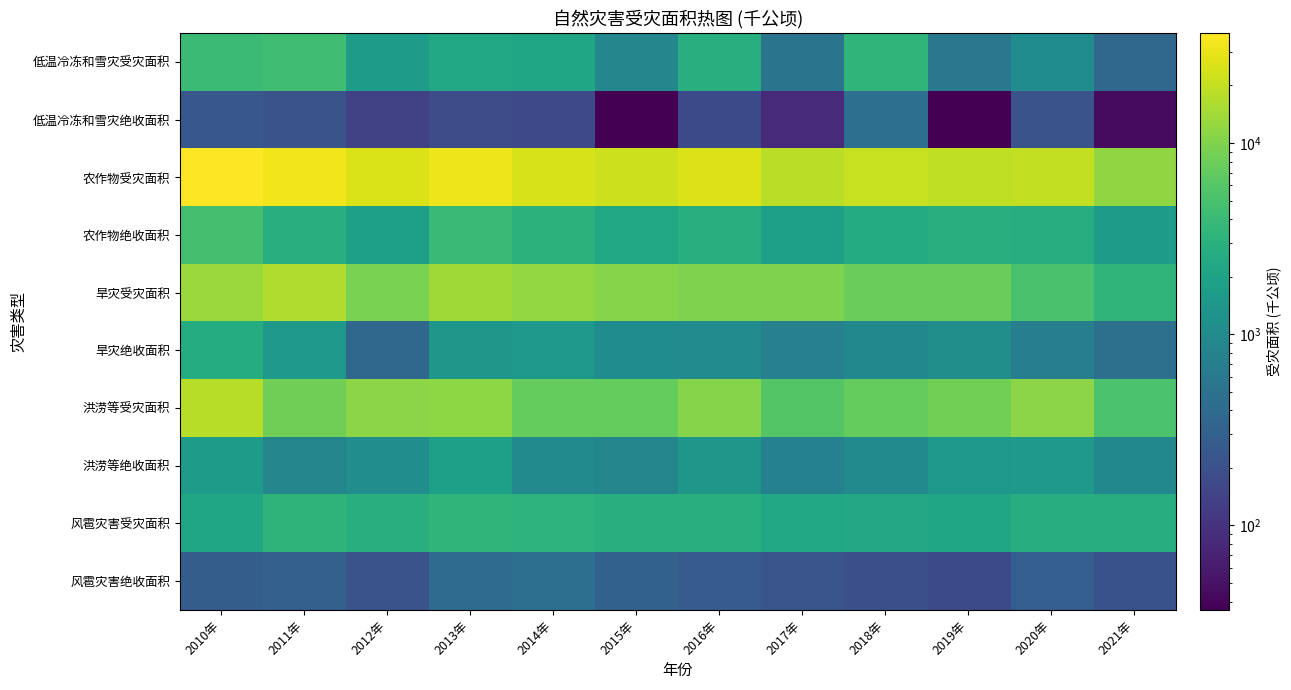

Reading right to left, what are all the values shown in this chart?

低温冷冻和雪灾受灾面积: 2021年=378.6	2020年=1051.8	2019年=585.7	2018年=3412.6	2017年=524.5	2016年=2885.0	2015年=900.3	2014年=2132.5	2013年=2320.1	2012年=1617.8	2011年=4447.1	2010年=4120.7
低温冷冻和雪灾绝收面积: 2021年=44.4	2020年=212.7	2019年=36.2	2018年=456.1	2017年=83.0	2016年=172.7	2015年=36.5	2014年=168.2	2013年=180.7	2012年=142.9	2011年=211.1	2010年=240.7
农作物受灾面积: 2021年=11739.2	2020年=19957.6	2019年=19256.9	2018年=20814.3	2017年=18478.1	2016年=26220.7	2015年=21769.8	2014年=24890.7	2013年=31349.8	2012年=24962.0	2011年=32470.5	2010年=37425.9
农作物绝收面积: 2021年=1632.8	2020年=2706.0	2019年=2802.0	2018年=2585.0	2017年=1826.7	2016年=2902.2	2015年=2232.7	2014年=3090.3	2013年=3844.4	2012年=1826.3	2011年=2891.7	2010年=4863.2
旱灾受灾面积: 2021年=3426.2	2020年=5081.0	2019年=7838.0	2018年=7711.8	2017年=9874.8	2016年=9872.7	2015年=10609.7	2014年=12271.7	2013年=14100.4	2012年=9339.8	2011年=16304.2	2010年=13258.6
旱灾绝收面积: 2021年=464.1	2020年=704.5	2019年=1113.6	2018年=922.4	2017年=752.4	2016年=1018.3	2015年=1046.1	2014年=1484.7	2013年=1416.1	2012年=374.0	2011年=1505.4	2010年=2672.3
洪涝等受灾面积: 2021年=5206.7	2020年=11059.6	2019年=8604.8	2018年=7283.1	2017年=5808.8	2016年=10554.9	2015年=7341.3	2014年=7222.0	2013年=11426.9	2012年=11220.4	2011年=8409.9	2010年=17866.5
洪涝等绝收面积: 2021年=918.4	2020年=1498.0	2019年=1480.8	2018年=1009.9	2017年=766.1	2016年=1442.4	2015年=841.0	2014年=976.9	2013年=1828.9	2012年=1095.3	2011年=872.8	2010年=1669.9
风雹灾害受灾面积: 2021年=2711.9	2020年=2765.2	2019年=2228.4	2018年=2406.8	2017年=2268.1	2016年=2908.0	2015年=2918.0	2014年=3225.4	2013年=3387.3	2012年=2780.8	2011年=3309.3	2010年=2180.1
风雹灾害绝收面积: 2021年=205.7	2020年=290.8	2019年=171.4	2018年=196.6	2017年=225.2	2016年=268.8	2015年=309.1	2014年=457.7	2013年=412.4	2012年=213.4	2011年=302.4	2010年=280.3